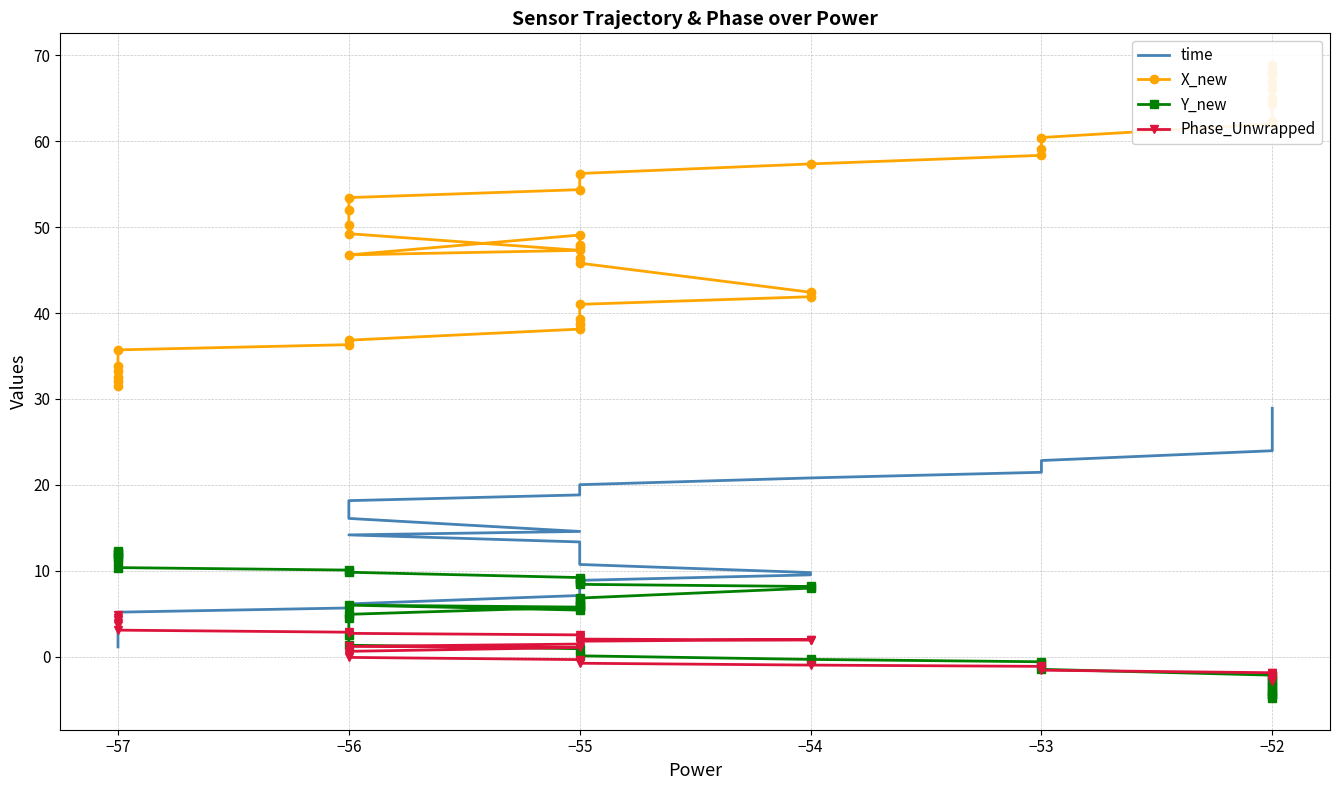

What is the average value of the Phase_Unwrapped series?

0.7